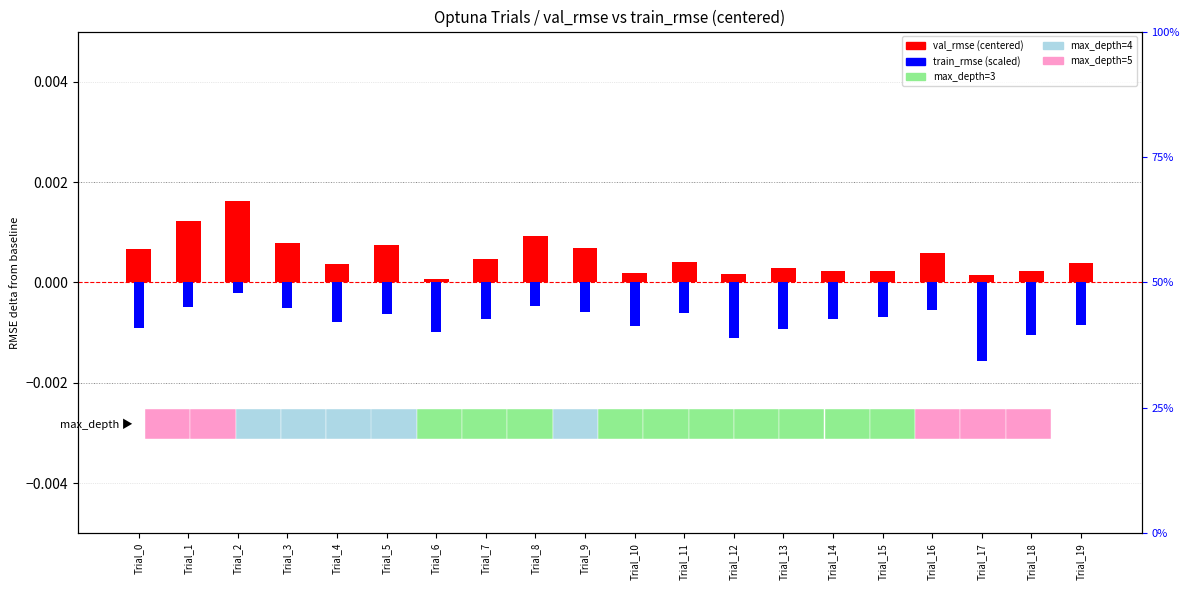

List the series in order of their overall mean, lowest first.

train_rmse (centered), val_rmse (centered)